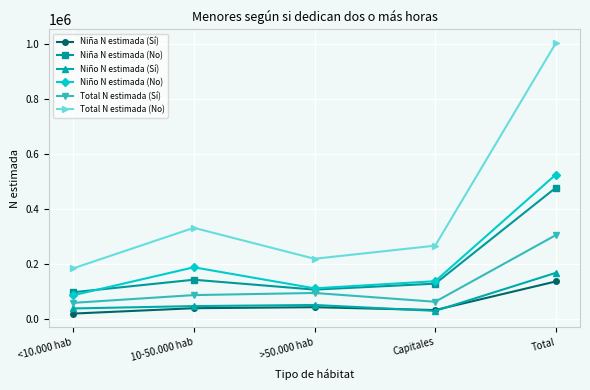

True or false: Niña N estimada (Sí) and Total N estimada (Sí) cross at least once.

False